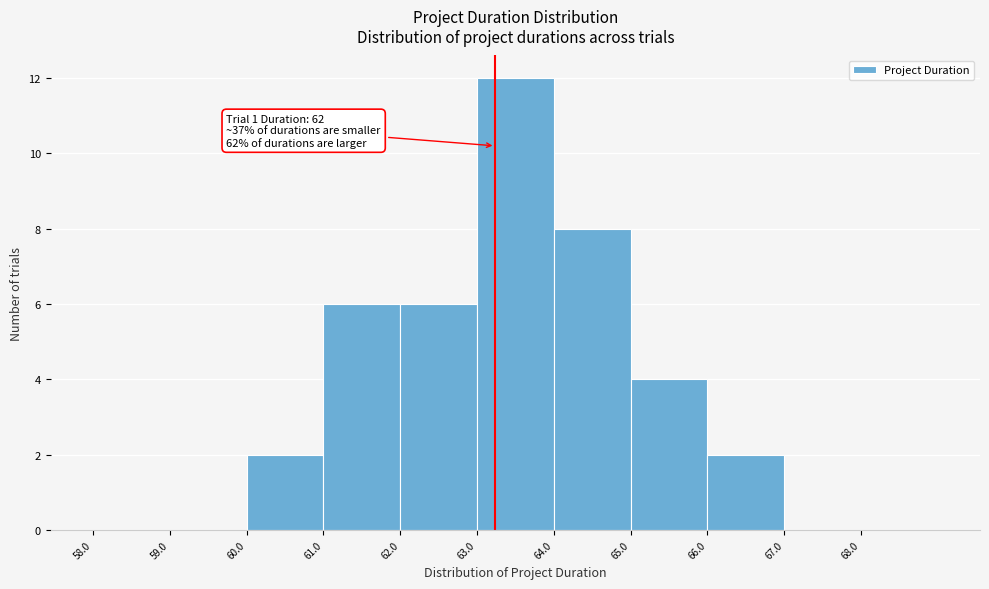

Which range on the x-axis has the tallest bar?

63 to 64